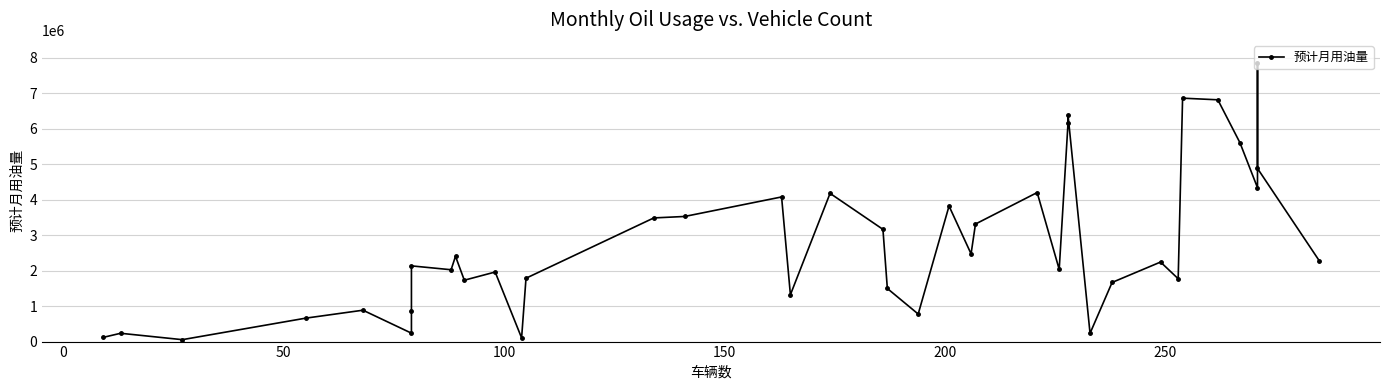

The chart shows a value of 9283111 at 35. True or false?

False